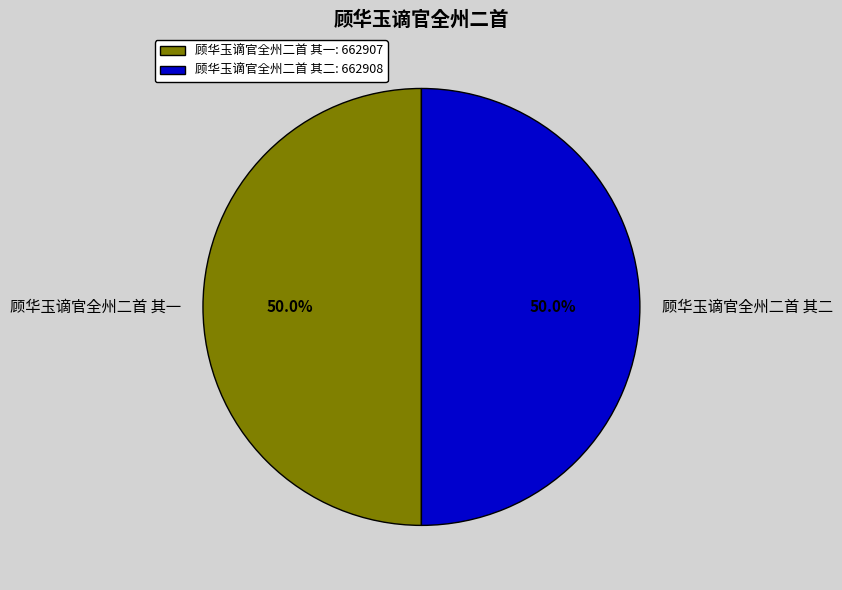

Approximately how many times larger is the value at 顾华玉谪官全州二首 其二 compared to 顾华玉谪官全州二首 其一?

1.0